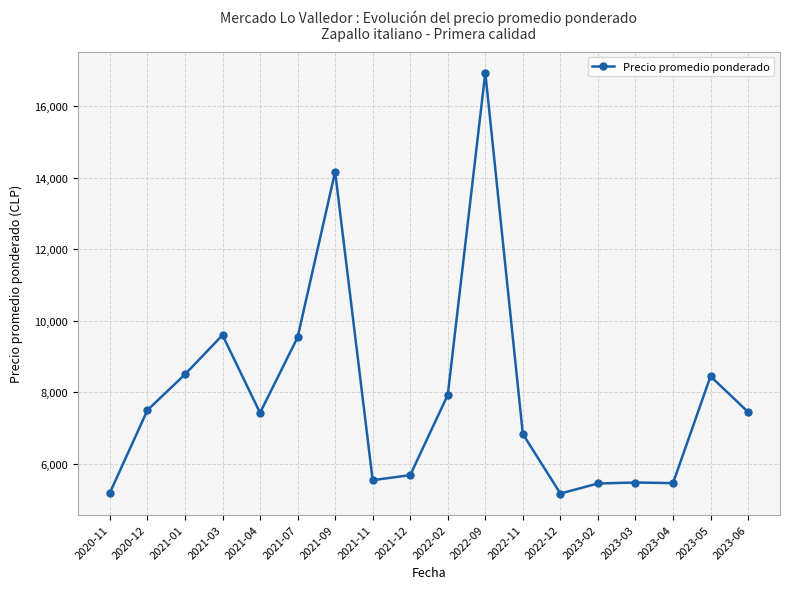

How many lines are shown in the chart?

1